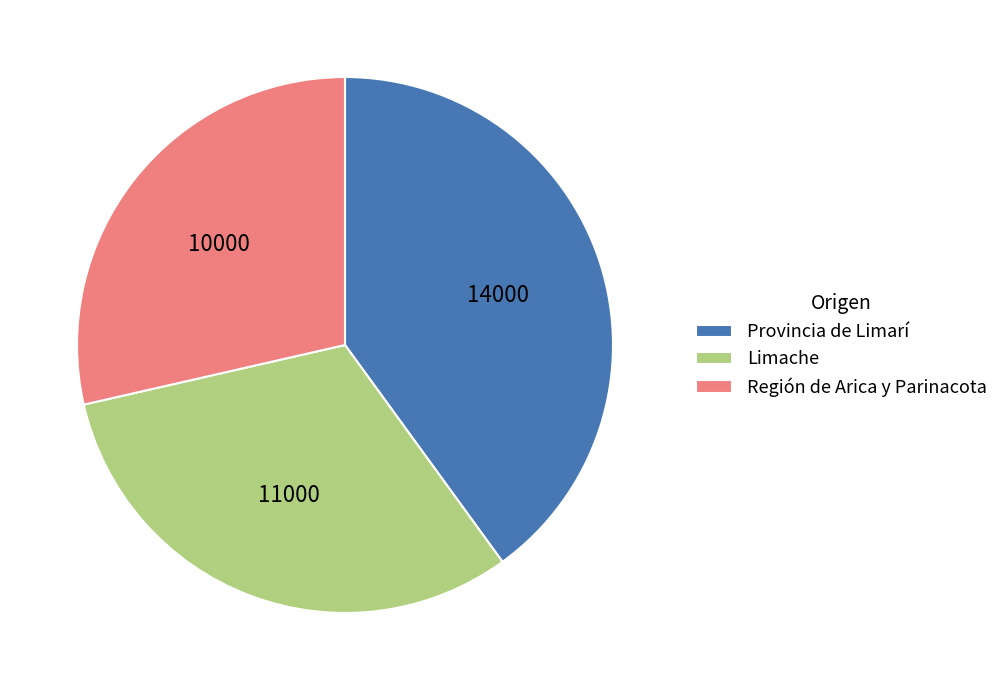

What is the smallest slice in the pie chart?

Región de Arica y Parinacota